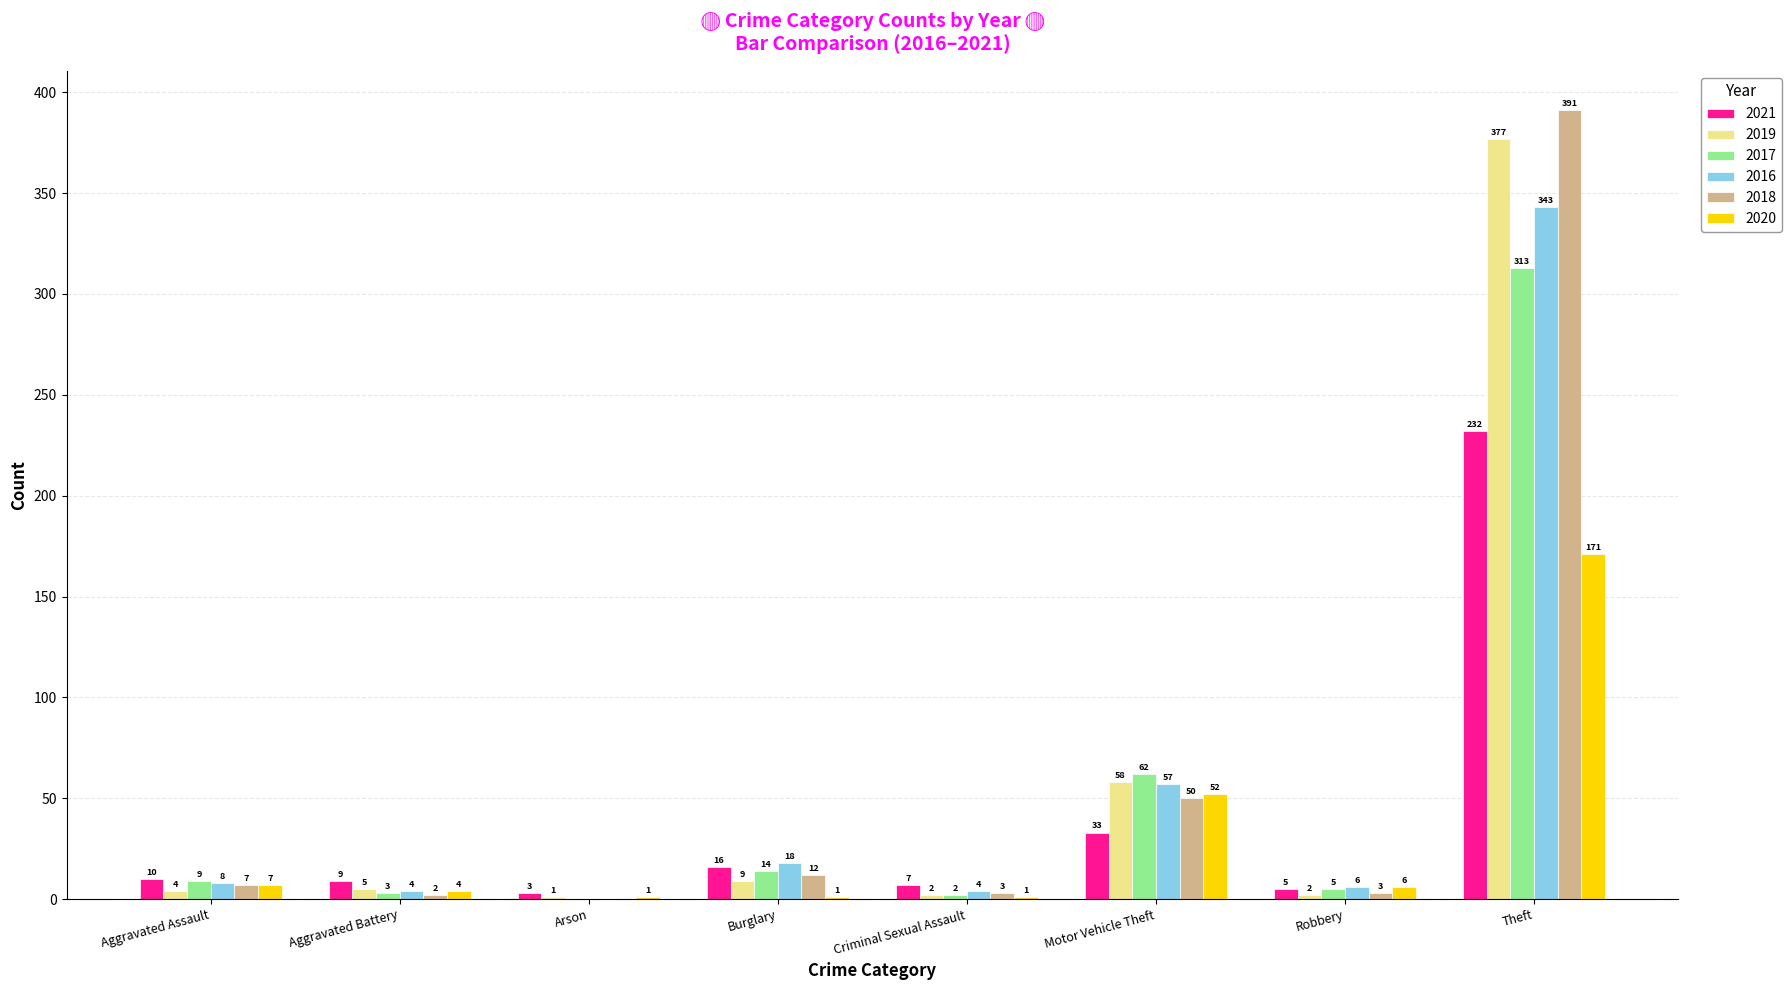

What is the sum of the 2016 values at Arson and Robbery?

6